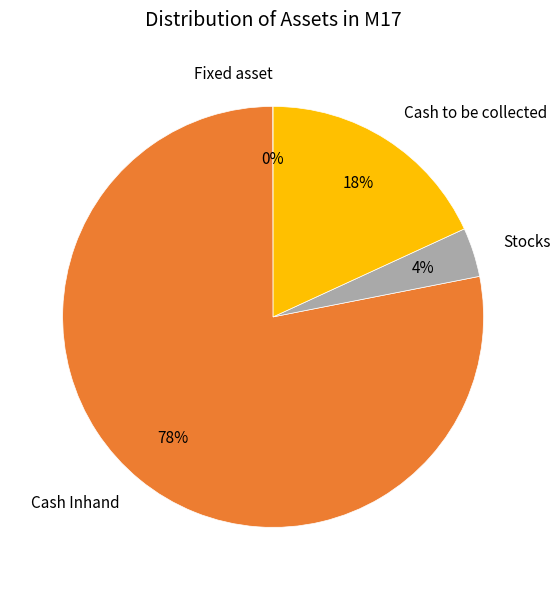

Which slice represents more than half of the pie?

Cash Inhand